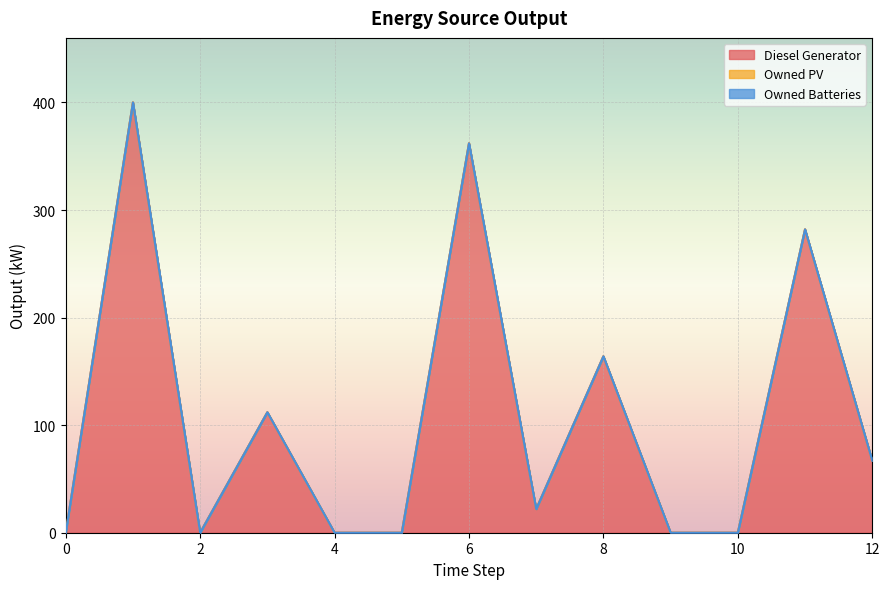

Which has a higher value, 8 or 6?

6